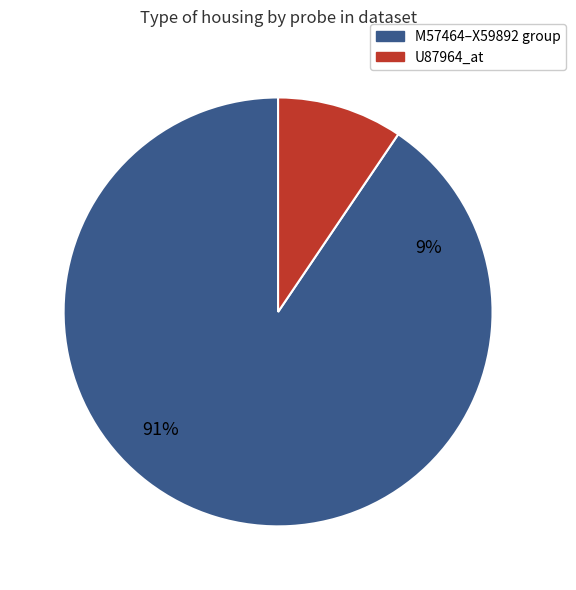

Count the number of slices in the pie.

6